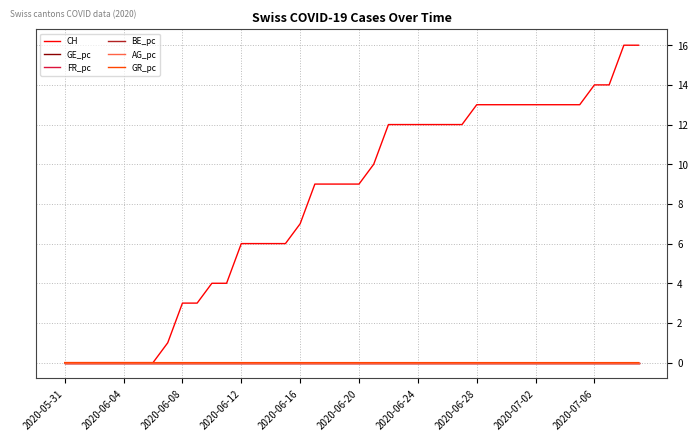

What is the maximum value shown in the chart?

16.0